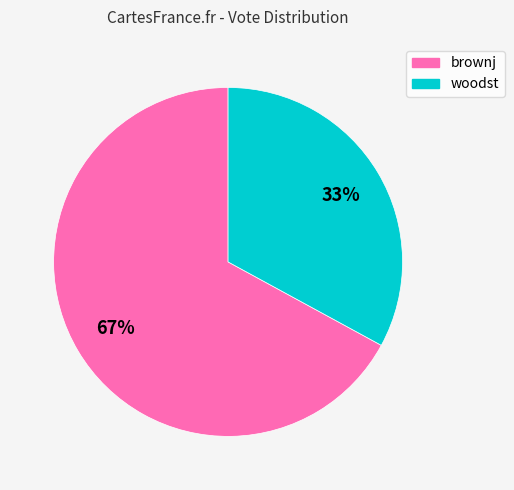

Do brownj and woodst together represent more than half of the pie?

Yes